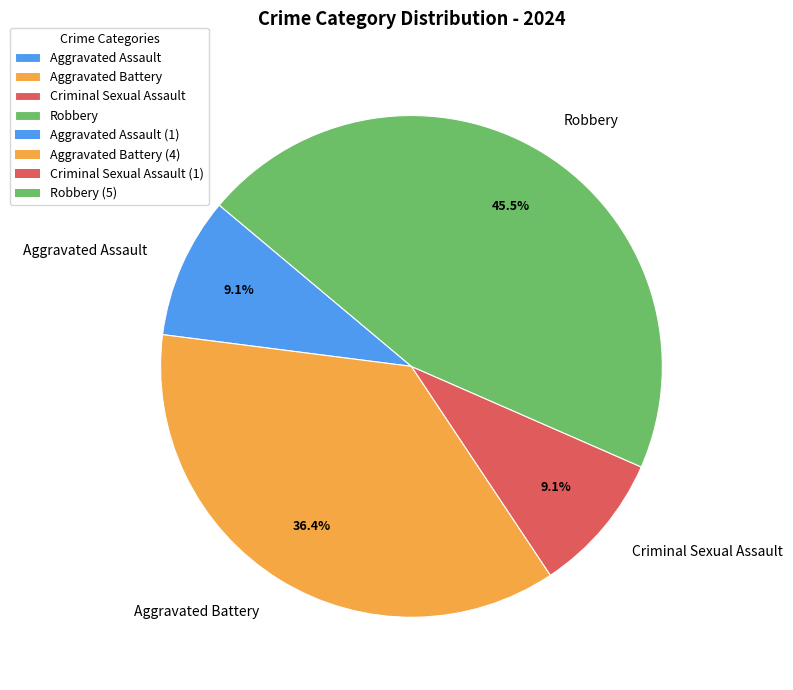

Which has a higher value, Aggravated Assault or Aggravated Battery?

Aggravated Battery